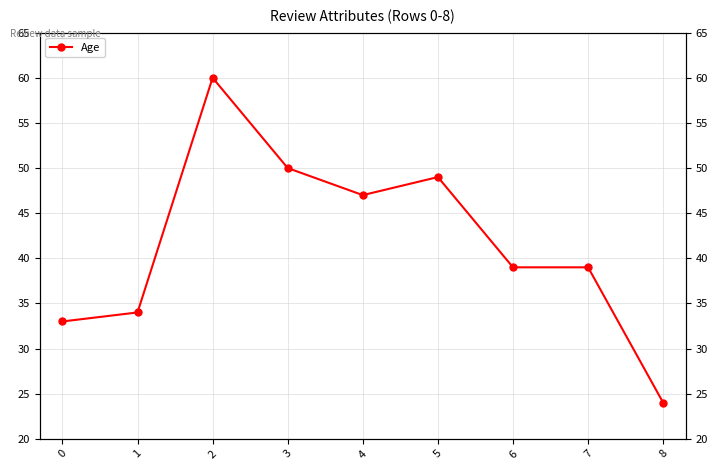

List the labels in order of value, largest first.

2, 3, 5, 4, 6, 7, 1, 0, 8